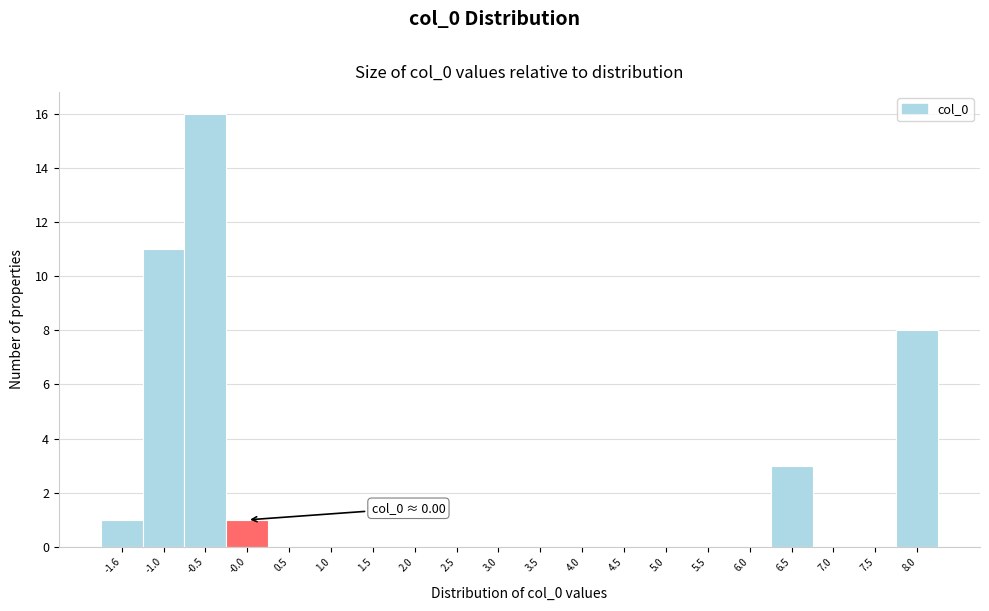

Over which range of the x-axis is the bar tallest?

-0.8 to -0.3